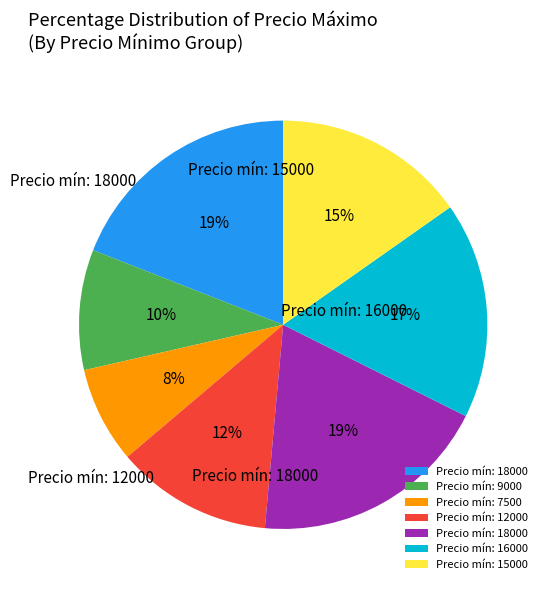

To the nearest percent, what is the average slice percentage?

14%